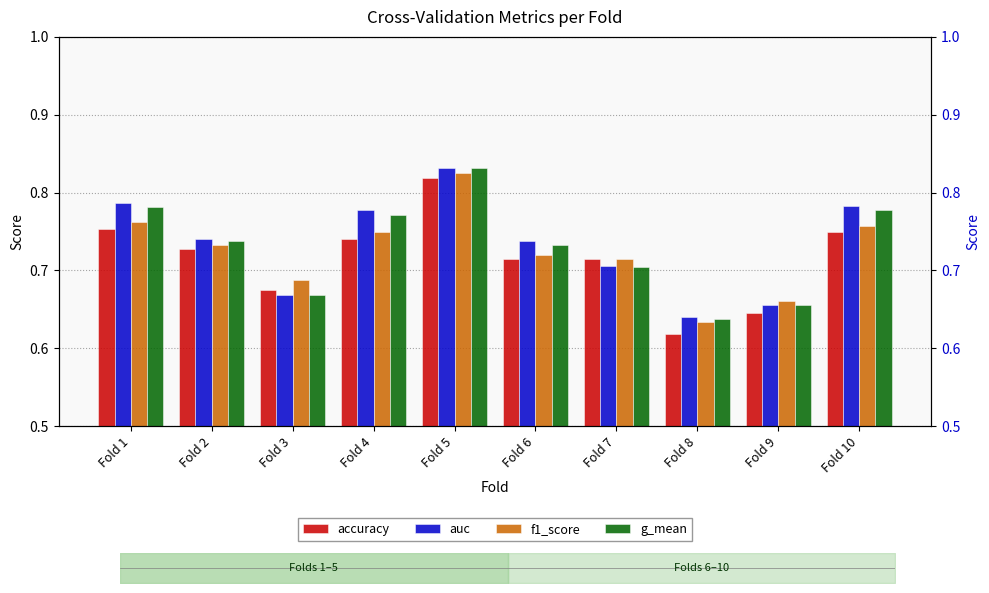

What is the value of the f1_score bar at the 1st from the left?

0.8